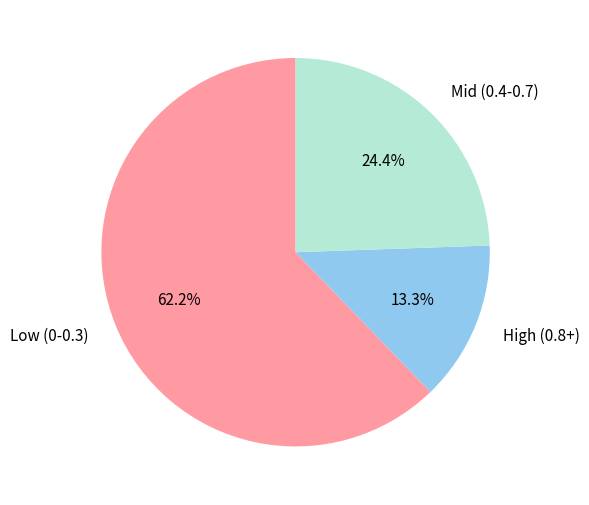

Count the number of slices in the pie.

3